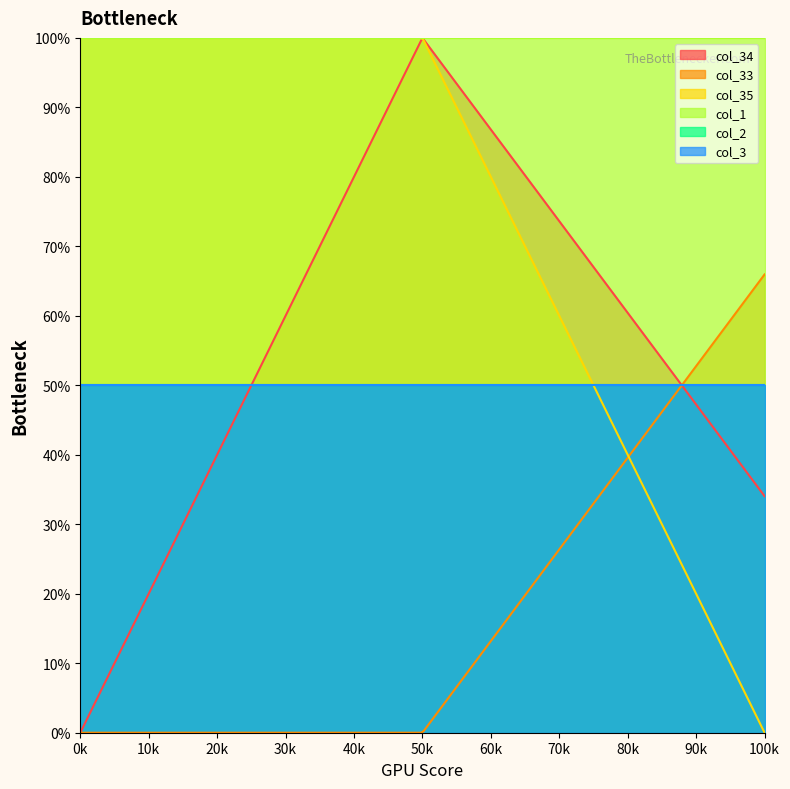

What is the highest value of the col_1 series?

1.0